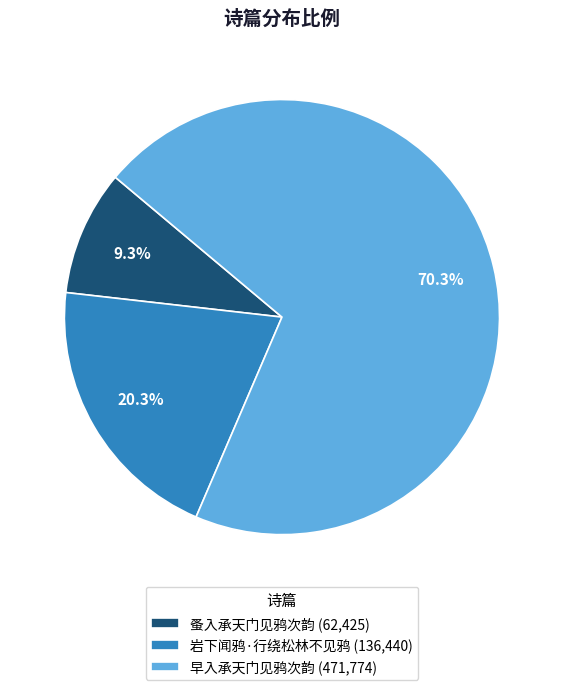

What is the majority slice?

早入承天门见鸦次韵